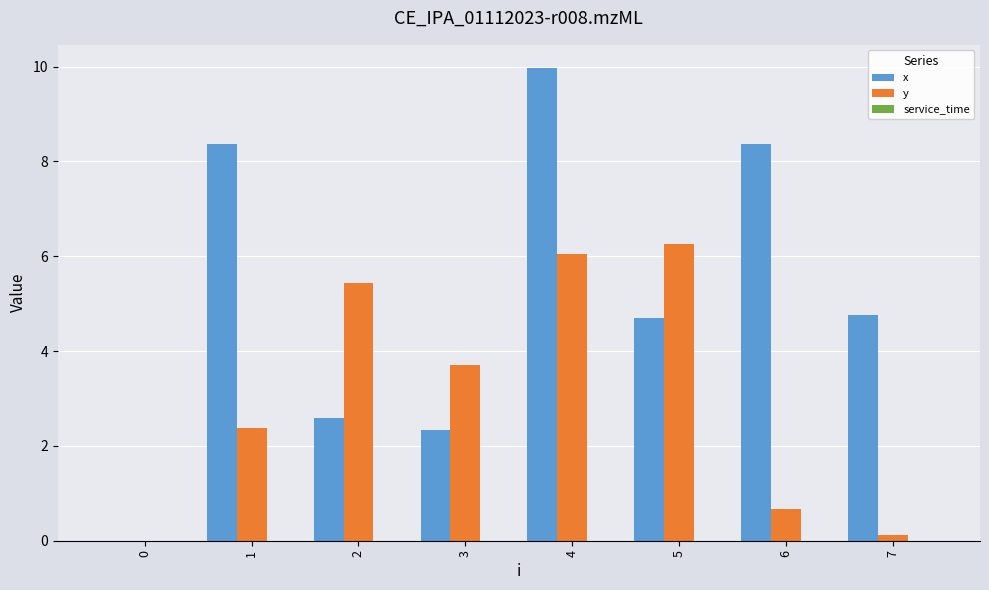

At which label does x first exceed 4?

1